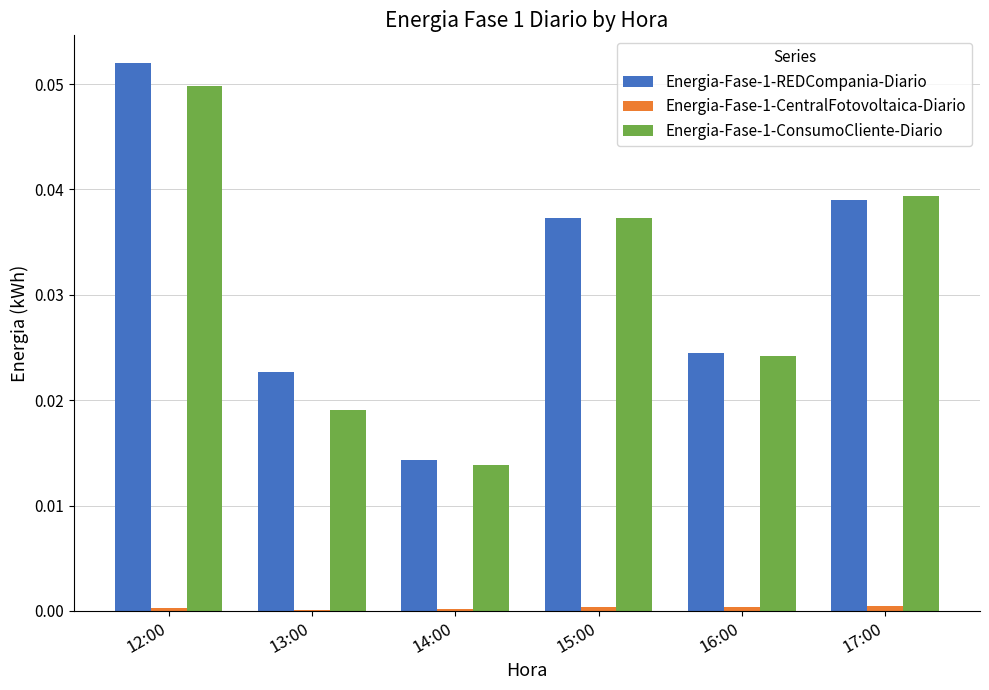

Count the Energia-Fase-1-REDCompania-Diario values in the range 0 to 1.

6